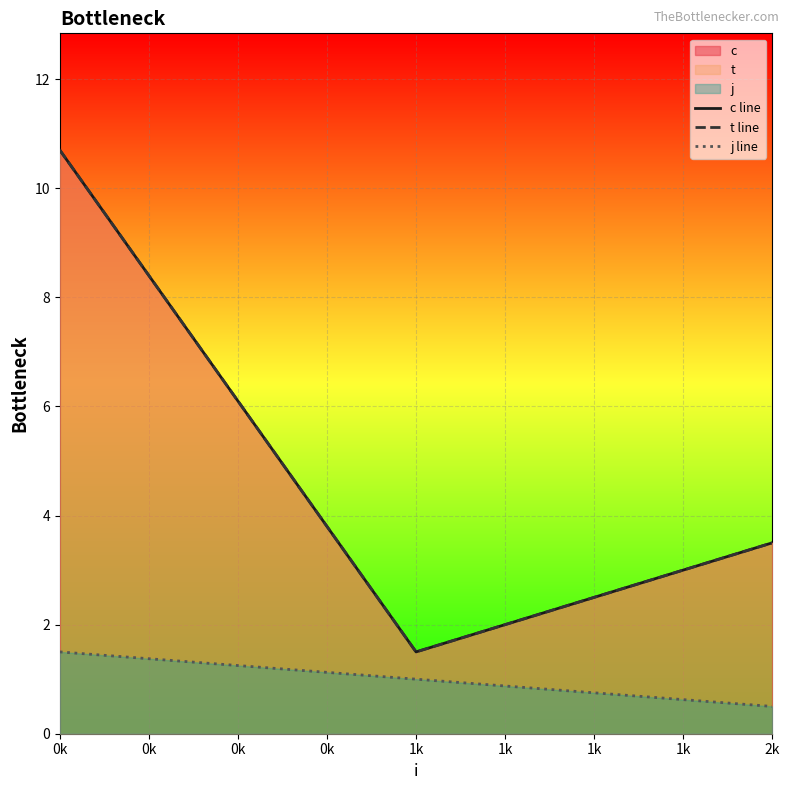

At which category is the sum across all series the highest?

0k